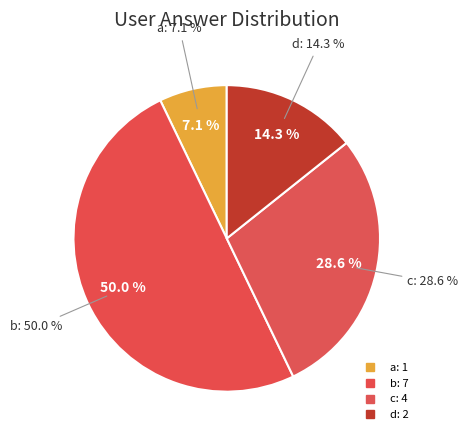

True or false: b accounts for 35% of the total.

False